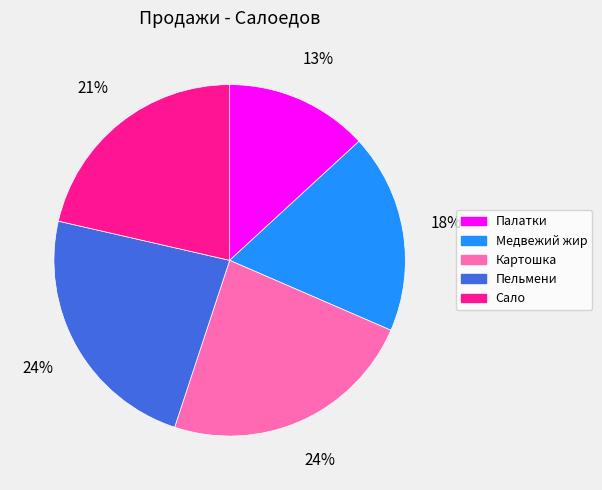

Approximately how many times larger is the value at Пельмени compared to Картошка?

1.0